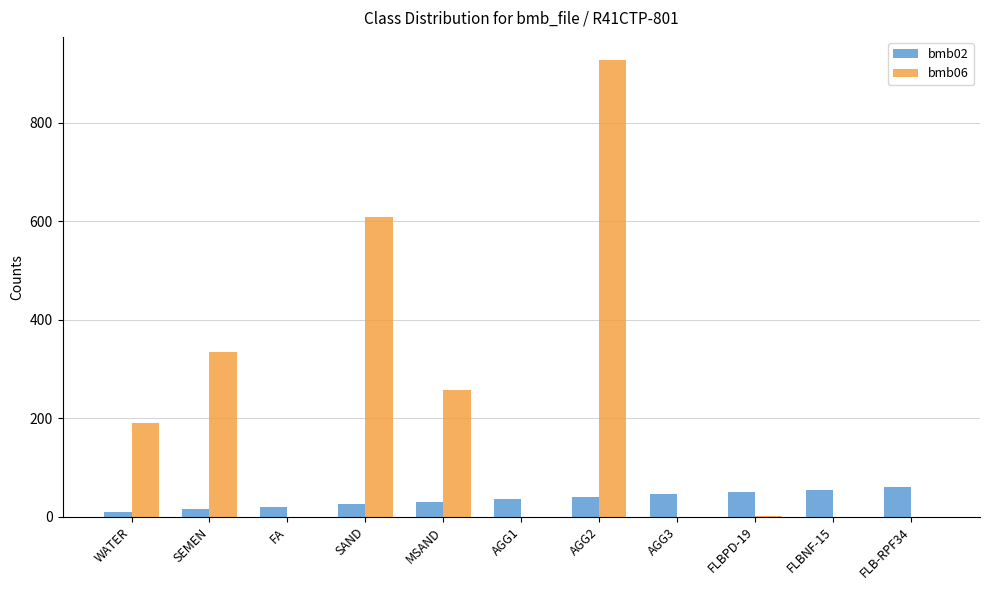

Which category has the highest value in the bmb06 series?

AGG2